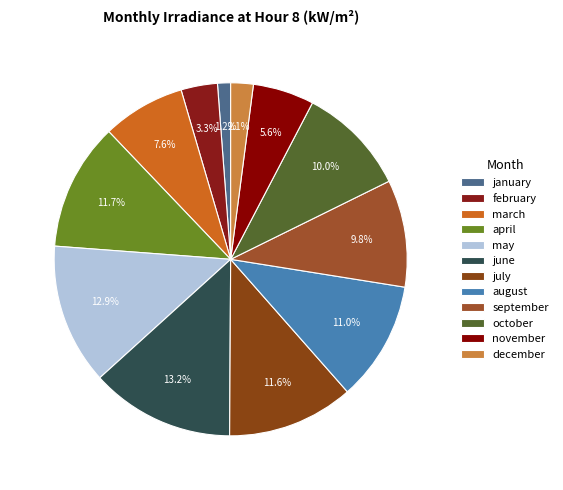

To the nearest percent, what is the combined percentage of october and february?

13%